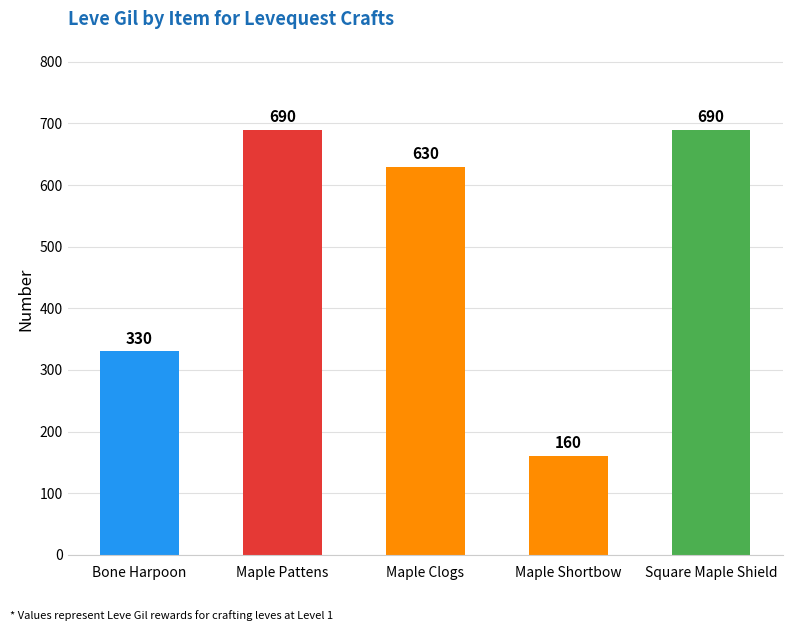

Where is the data nearest to the value 425?

Bone Harpoon